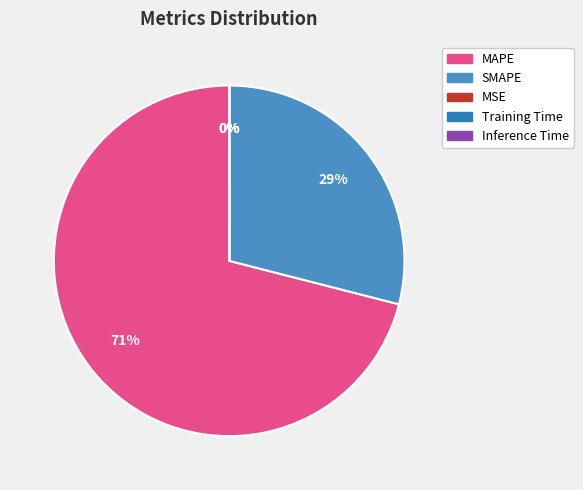

To the nearest percent, what is the difference between the SMAPE and Inference Time slice percentages?

29%